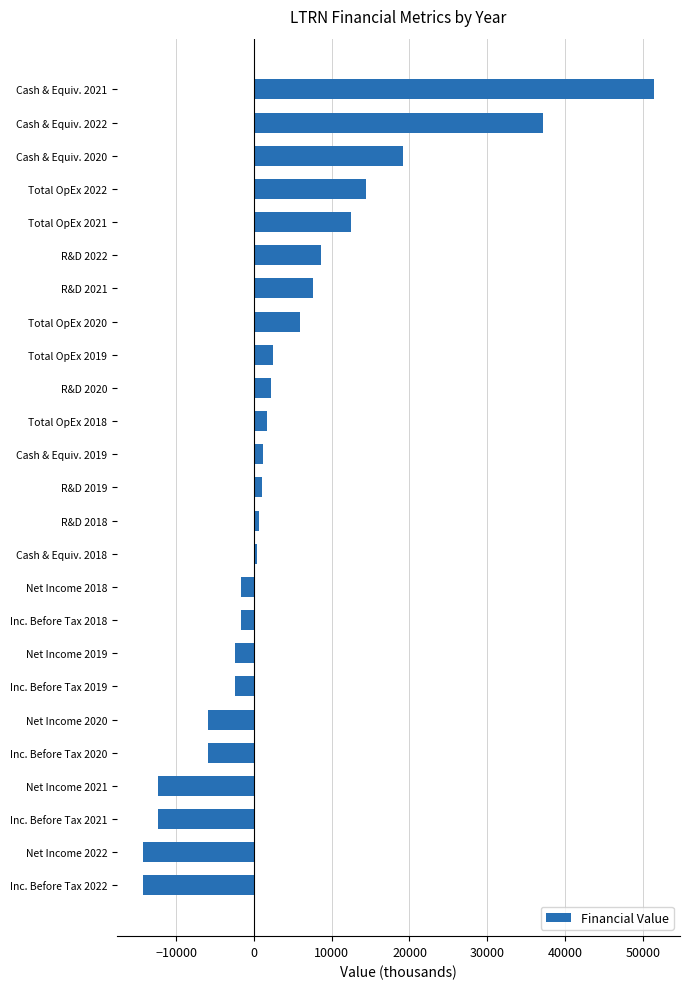

What is the difference between the second highest and minimum values?

51500